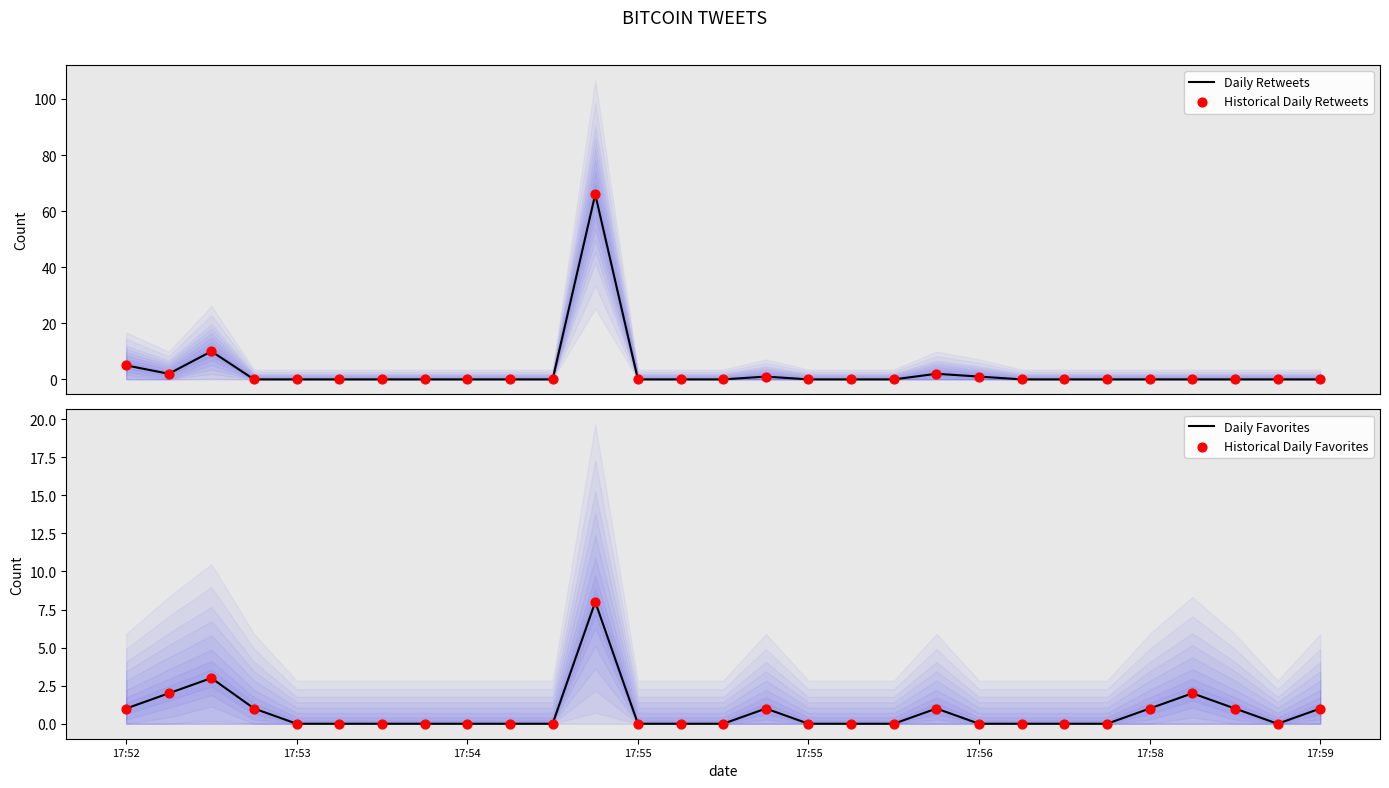

Which series reaches the minimum Y coordinate?

Daily Retweets